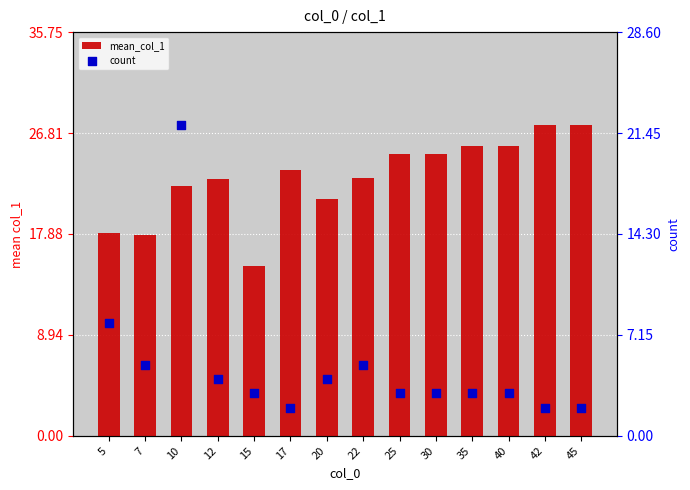

What are all the series names shown in the legend?

mean_col_1, count